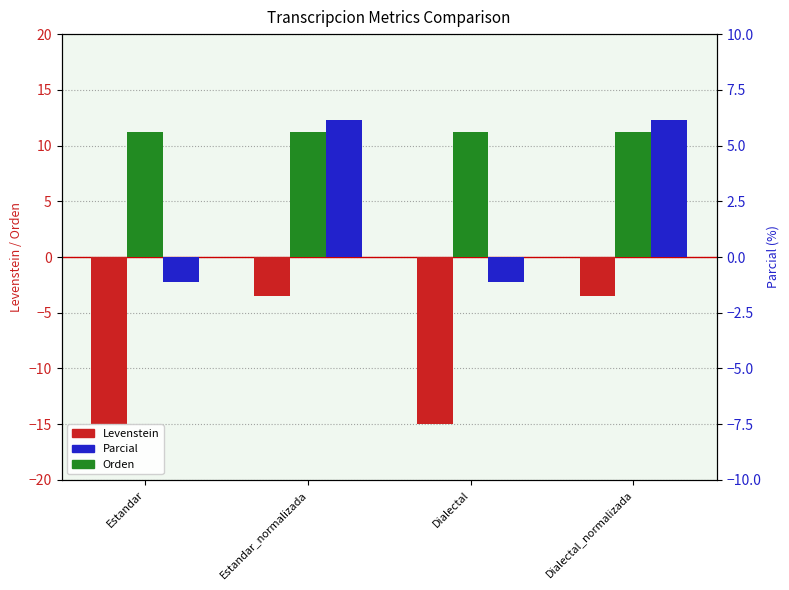

Are the bars grouped side by side (vs. stacked)?

Yes